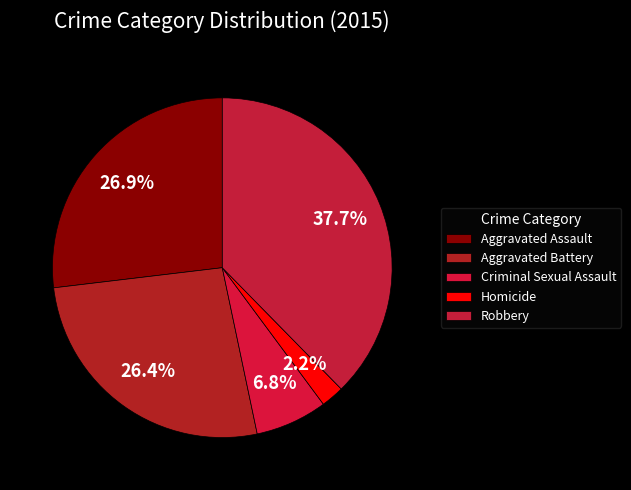

Rank the categories by value from lowest to highest.

Homicide, Criminal Sexual Assault, Aggravated Battery, Aggravated Assault, Robbery